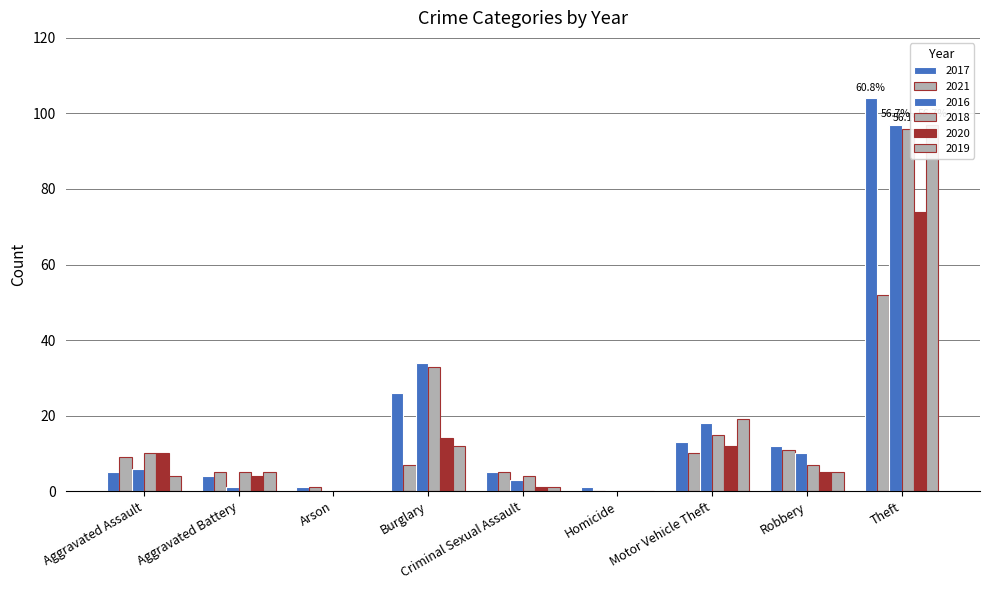

What is the approximate value of 2017 at Theft?

104